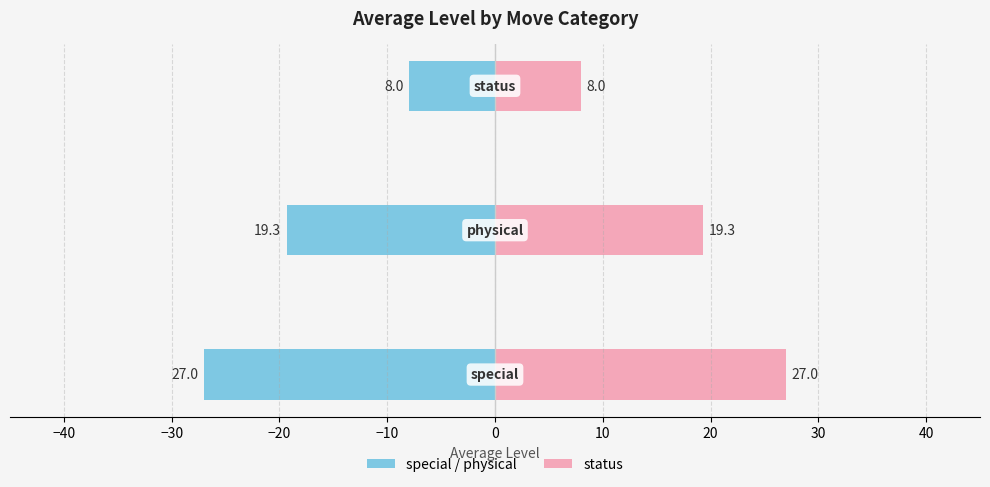

What is the average value of the special / physical series?

-18.1